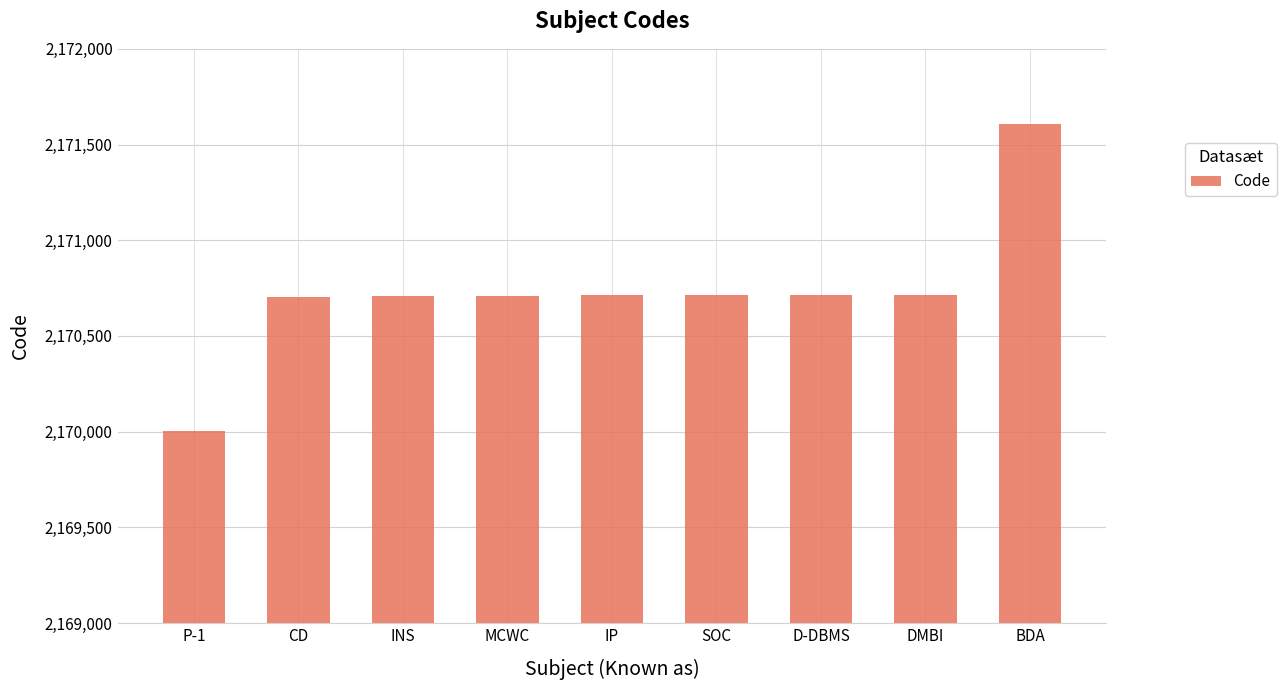

What is the minimum value shown in the chart?

2170001